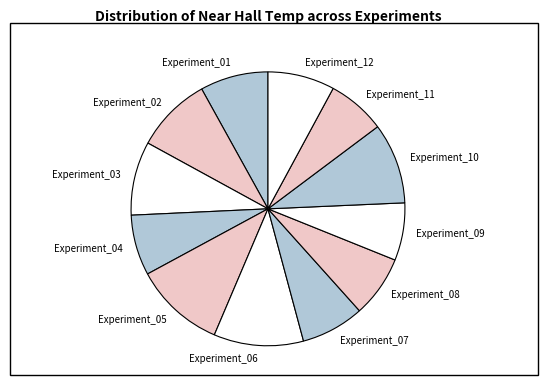

The Experiment_09 slice represents 13% of the pie. True or false?

False